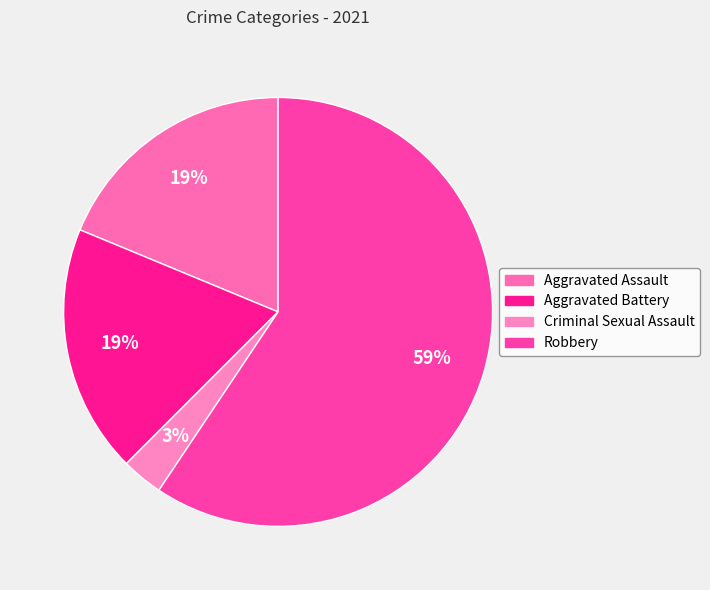

Is it true that Aggravated Battery is 24% of the pie?

False